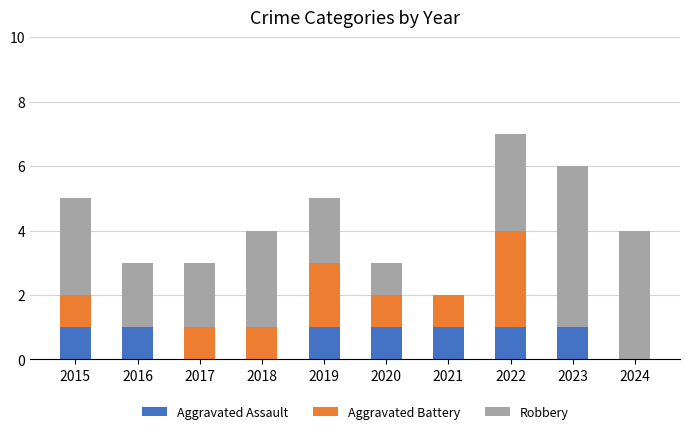

Is it true that Aggravated Assault equals 1 at 2021?

True